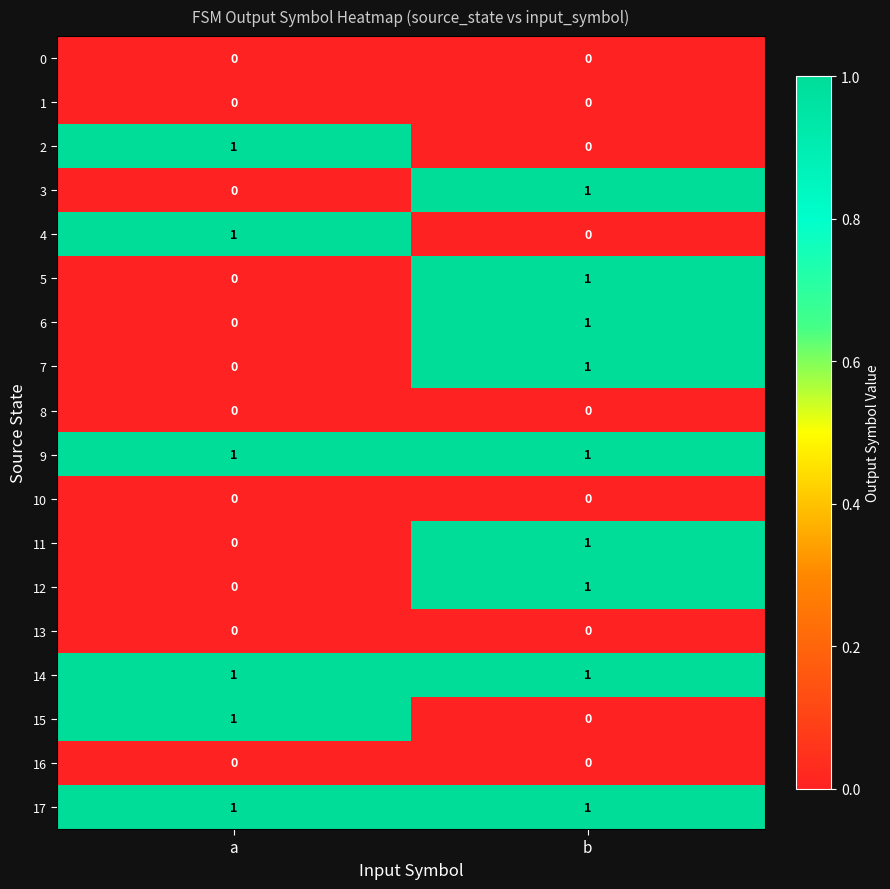

What is the total value across all series at b?

9